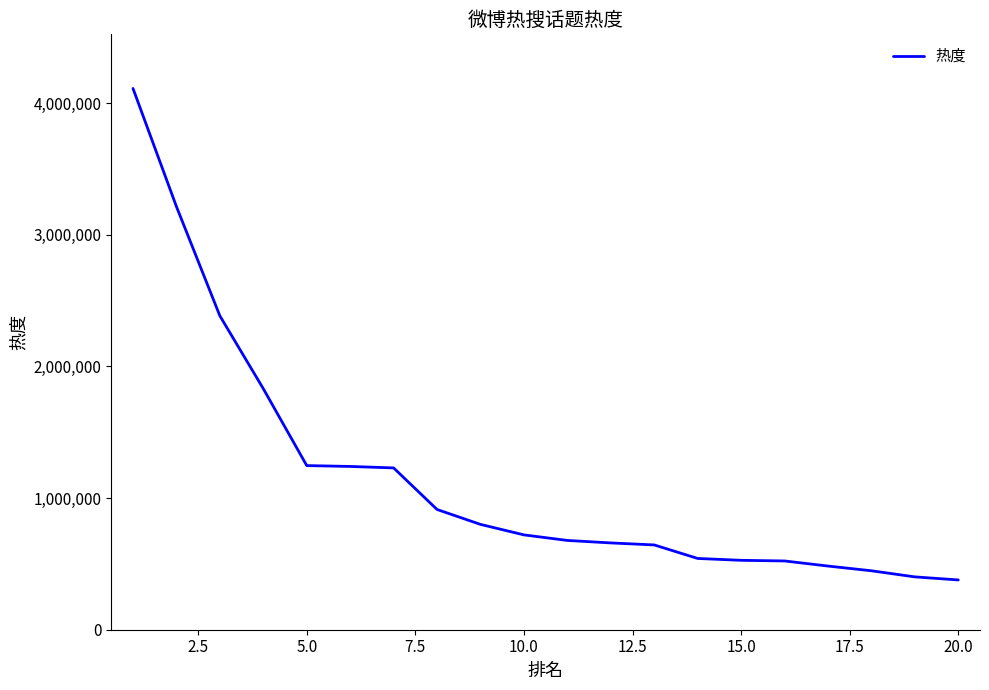

What is the smallest value displayed?

378029